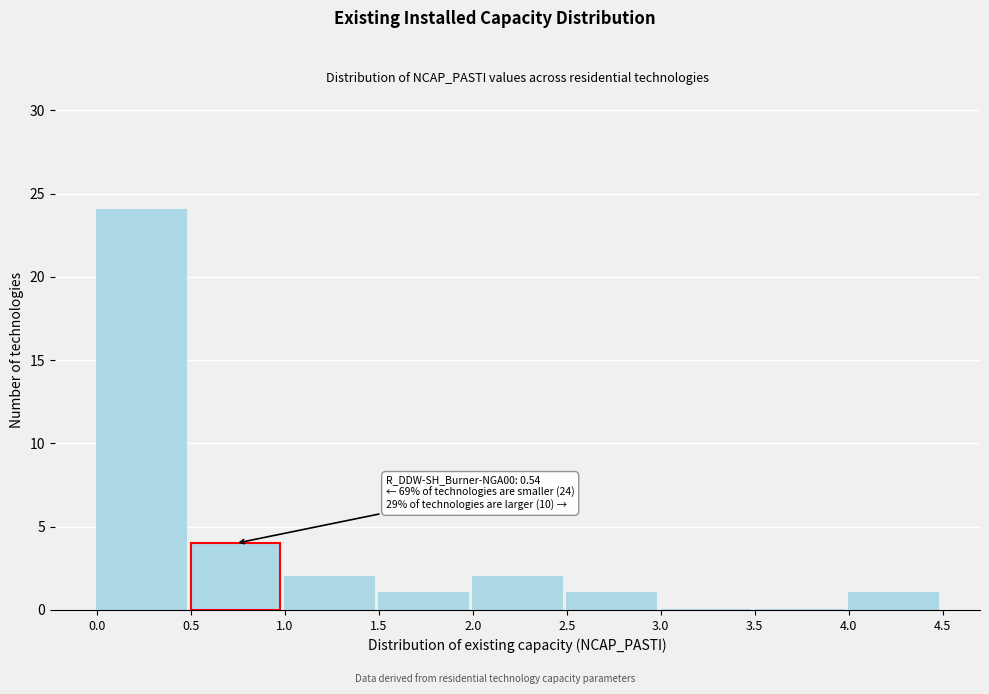

Over which range of the x-axis is the bar tallest?

0.0 to 0.5